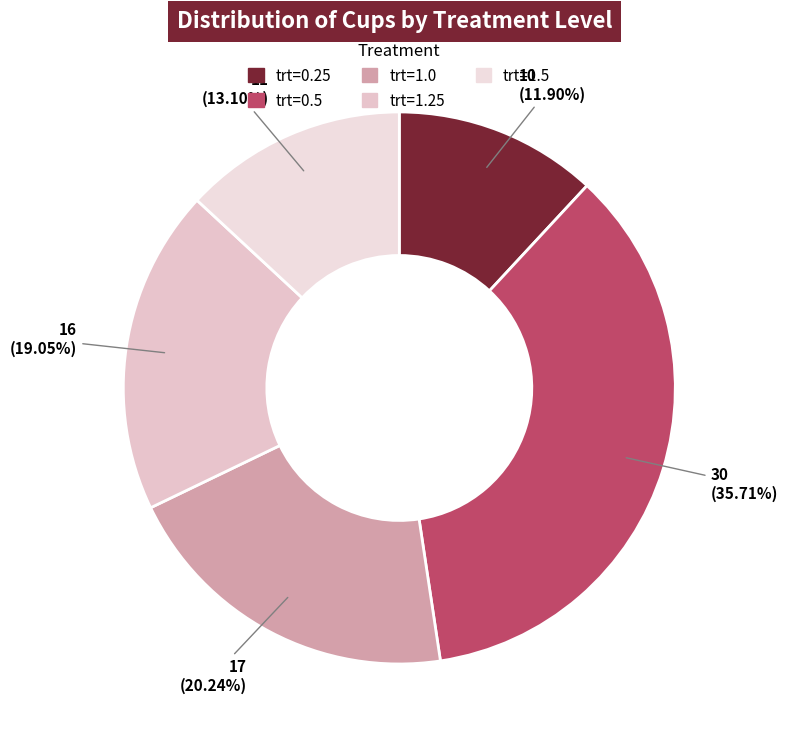

Is it true that trt=1.5 is 21% of the pie?

False